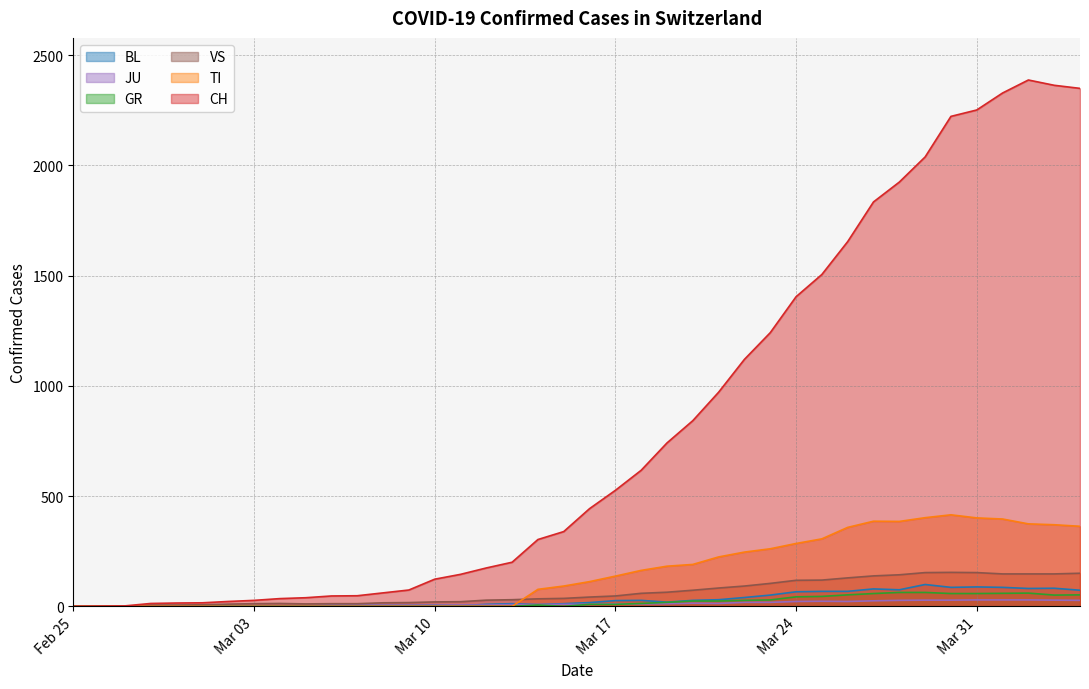

At how many categories does at least one series exceed 759?

16